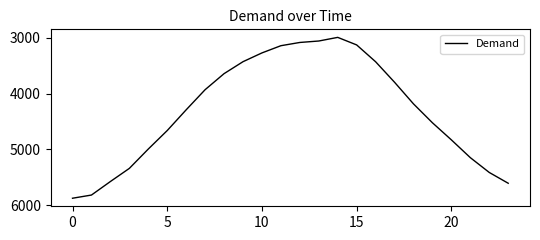

True or false: there are more than 2 points higher than both neighbors.

False